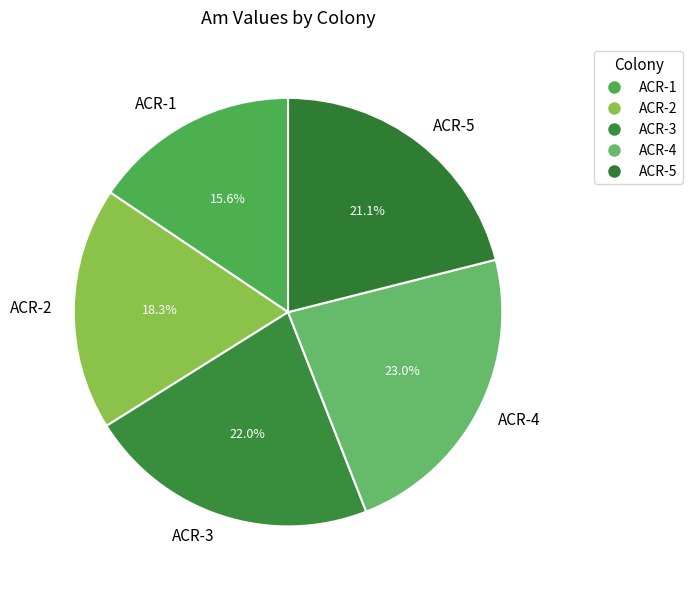

Is it true that ACR-5 is 21% of the pie?

True